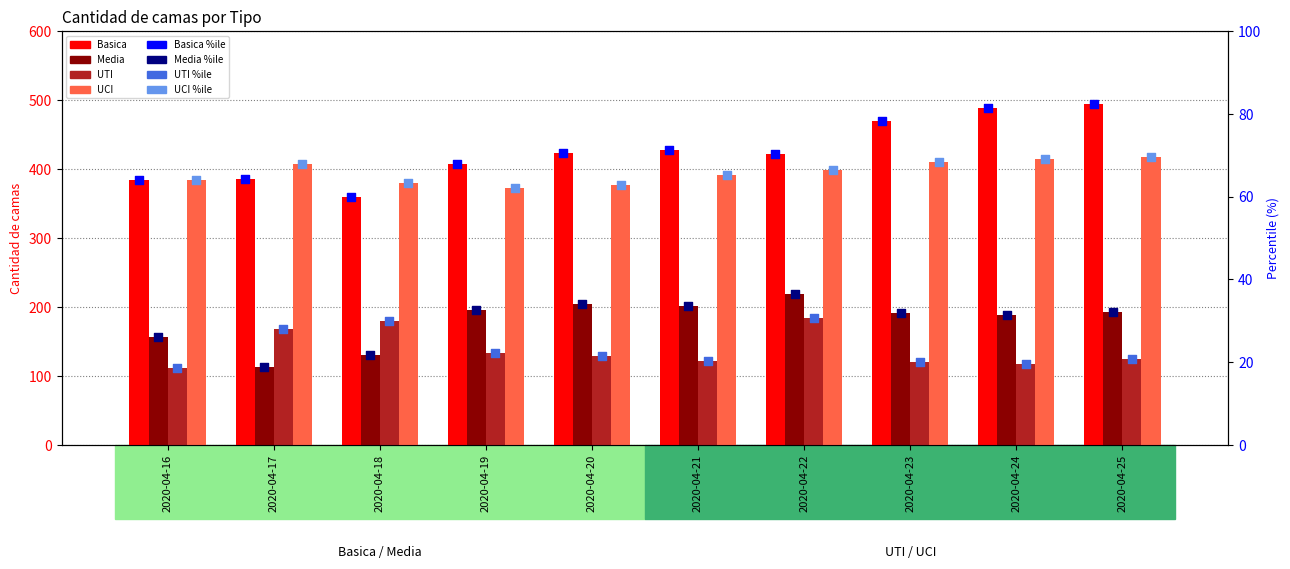

At how many categories does at least one series exceed 256?

10